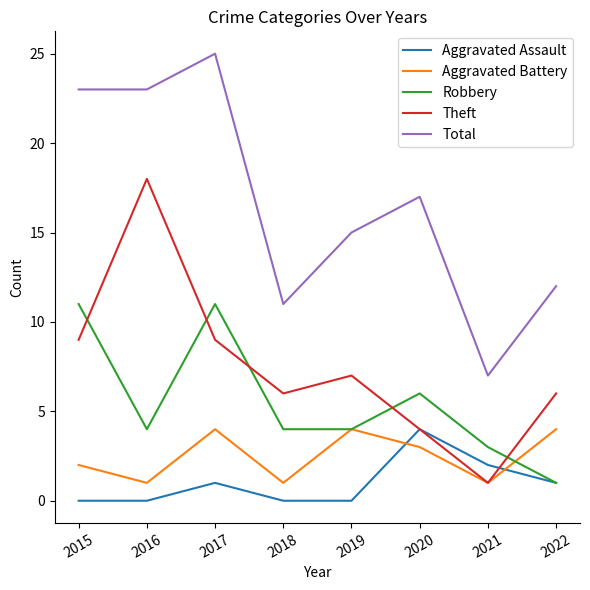

Which series ends up on top after the final intersection of Aggravated Assault and Theft?

Theft